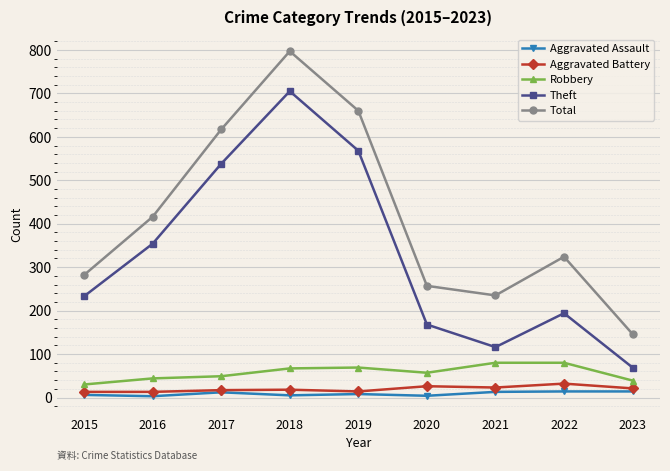

How many categories are shown in the chart?

9